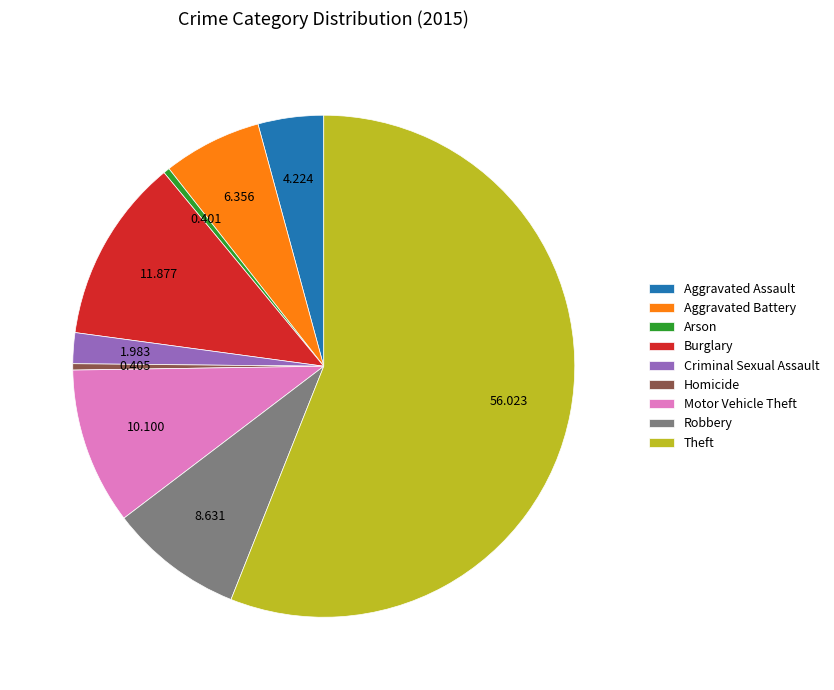

Do Burglary and Homicide together represent more than half of the pie?

No